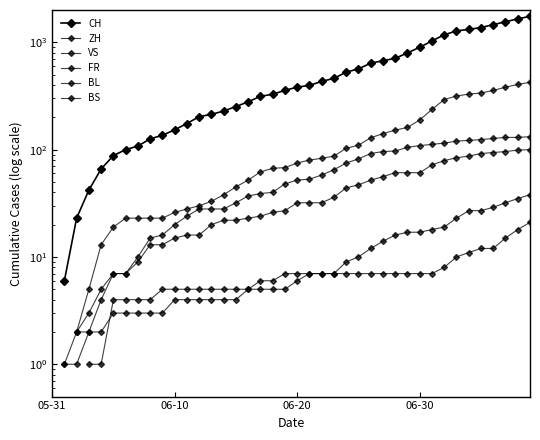

Rank the series at 36 from highest to lowest value.

CH, ZH, VS, FR, BL, BS